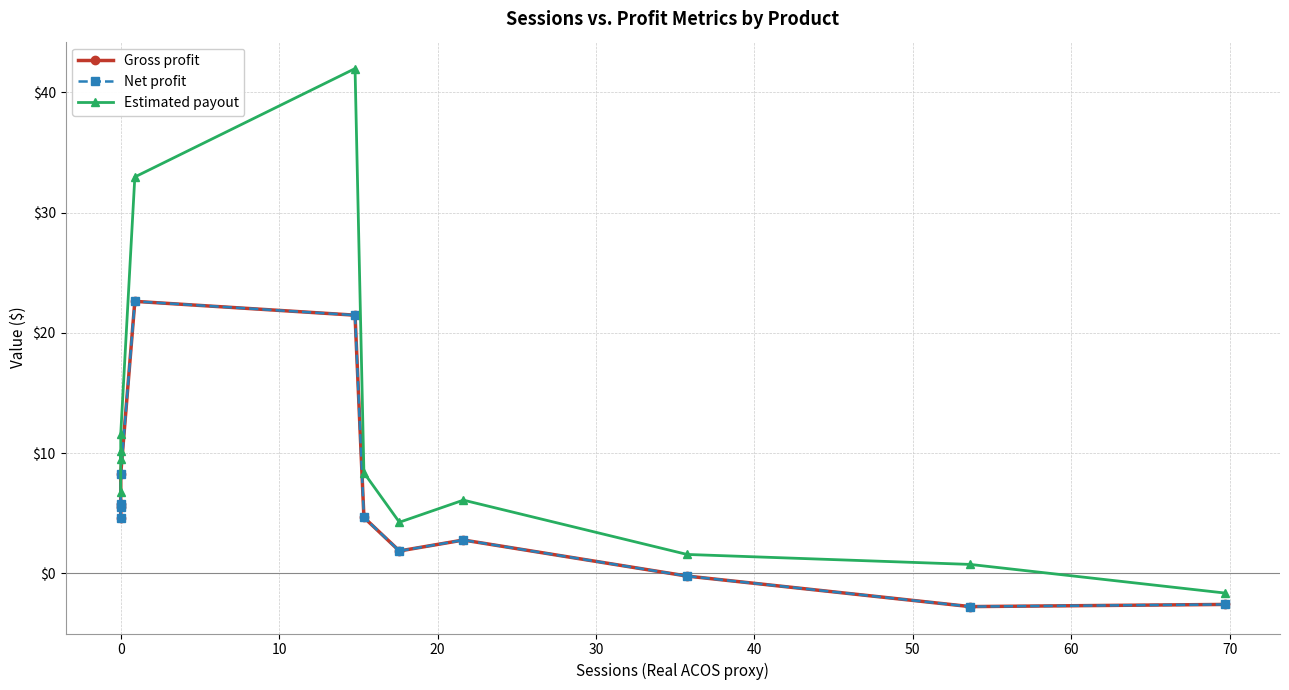

What are all the series names shown in the legend?

Gross profit, Net profit, Estimated payout